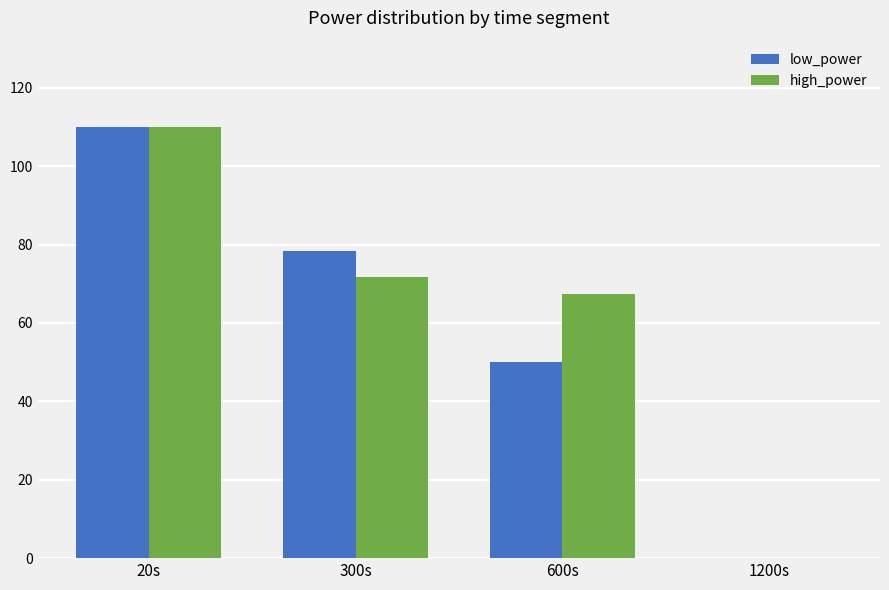

Which label corresponds to the largest value in the chart?

20s